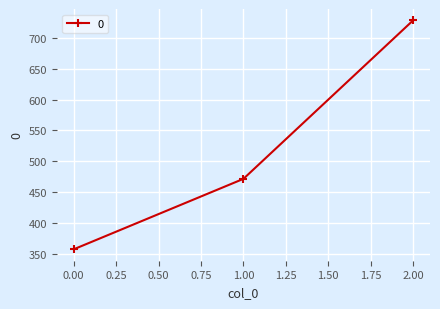

What is the average value?

519.0